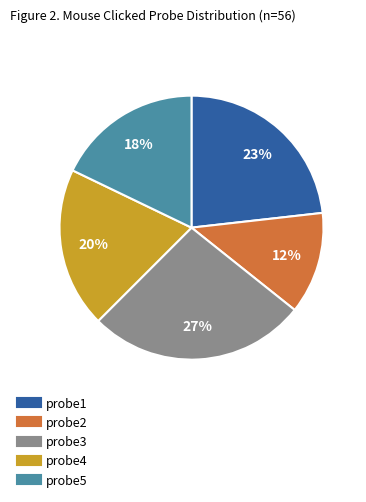

How many segments does this pie chart have?

5